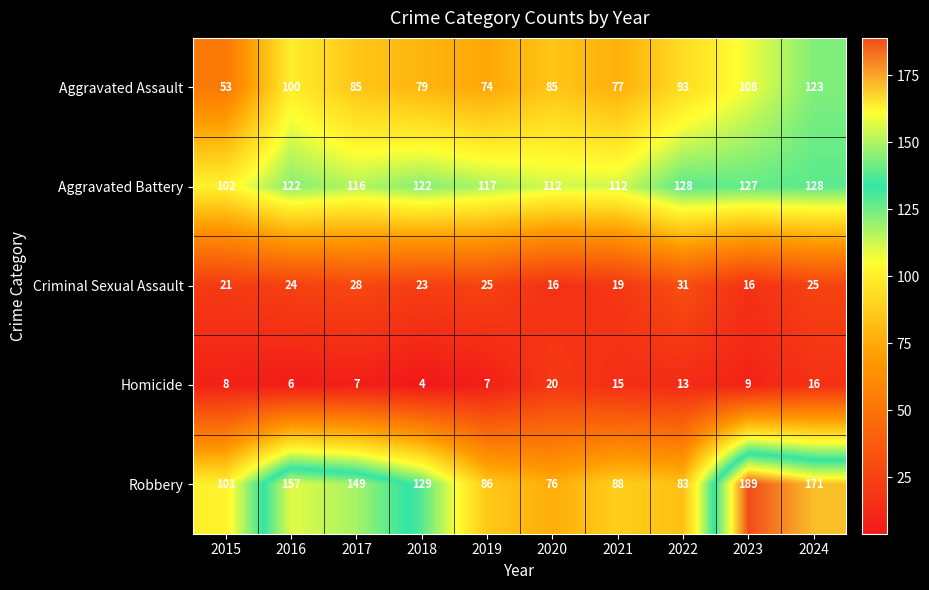

Which category has the highest value in the Criminal Sexual Assault series?

2022